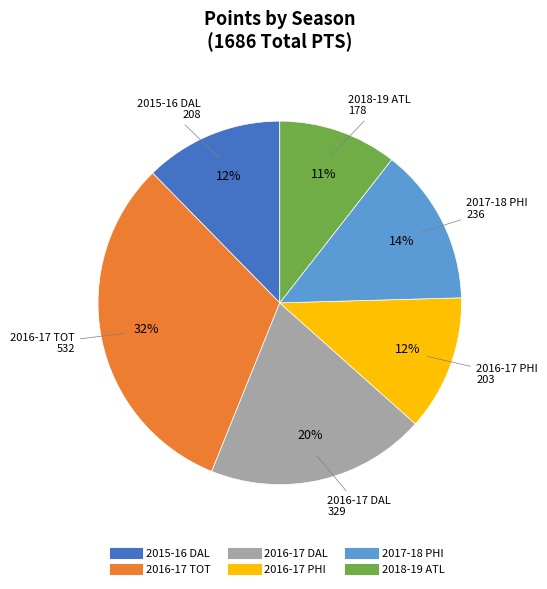

Between 2018-19 ATL and 2016-17 DAL, which is larger?

2016-17 DAL